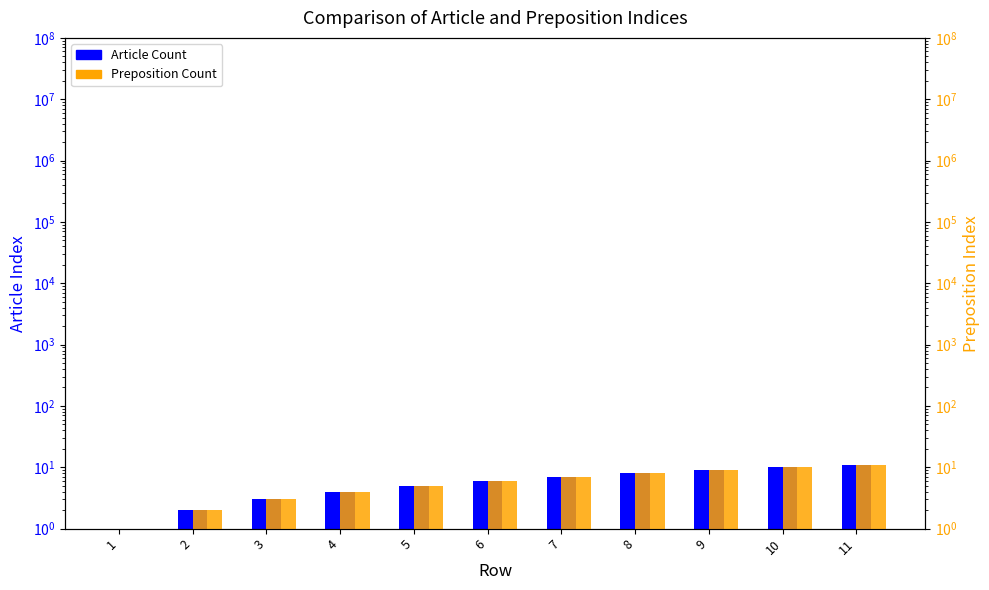

Between 8 and 11, which series saw the biggest shift?

Article Count